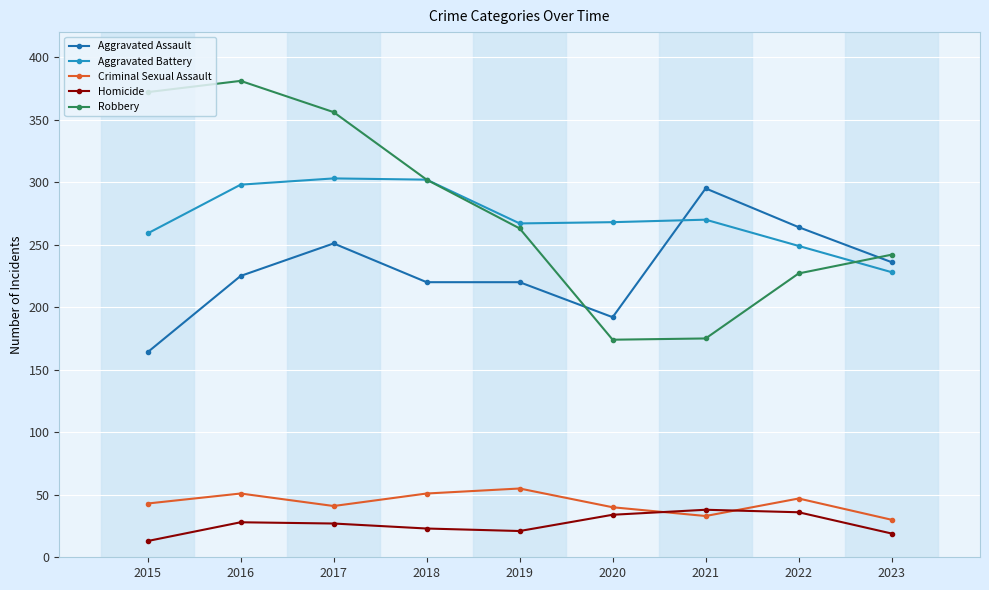

Between 2016 and 2019, which series saw the biggest shift?

Robbery